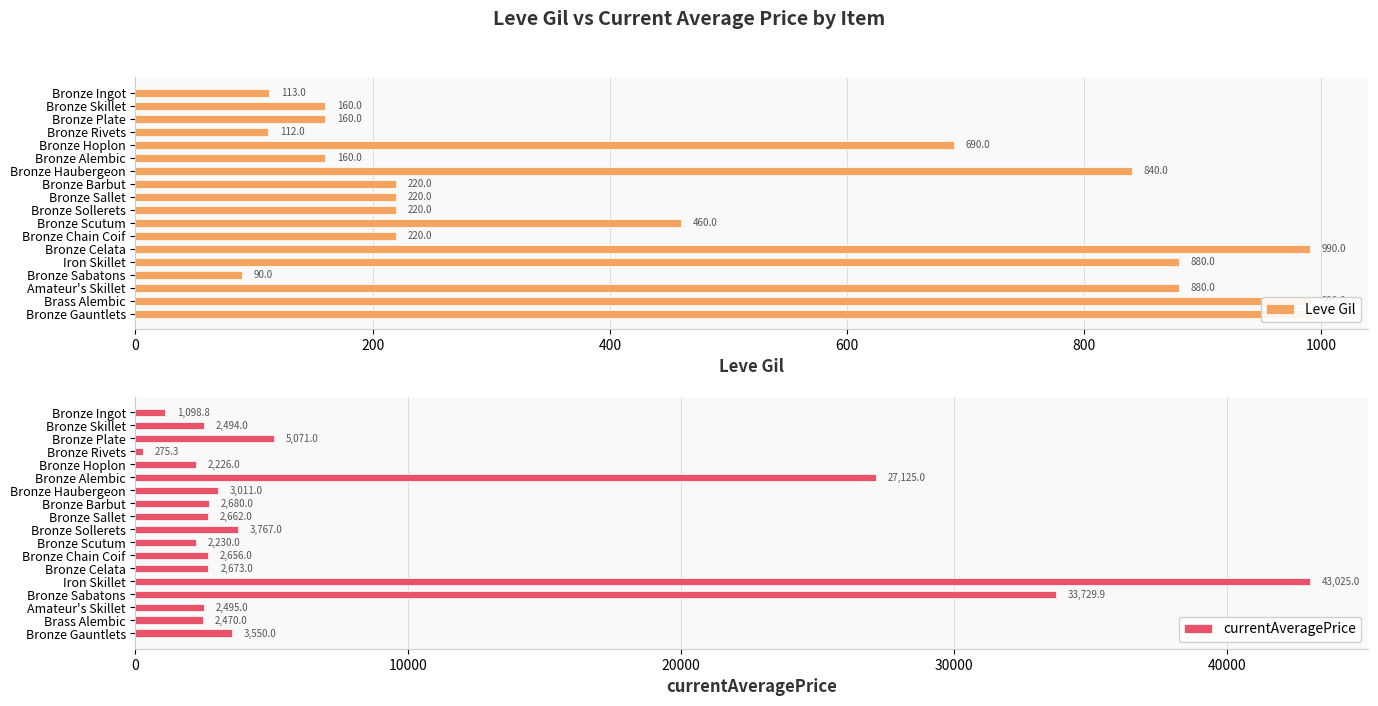

What is the difference between the second highest and second lowest values in the currentAveragePrice series?

32631.1